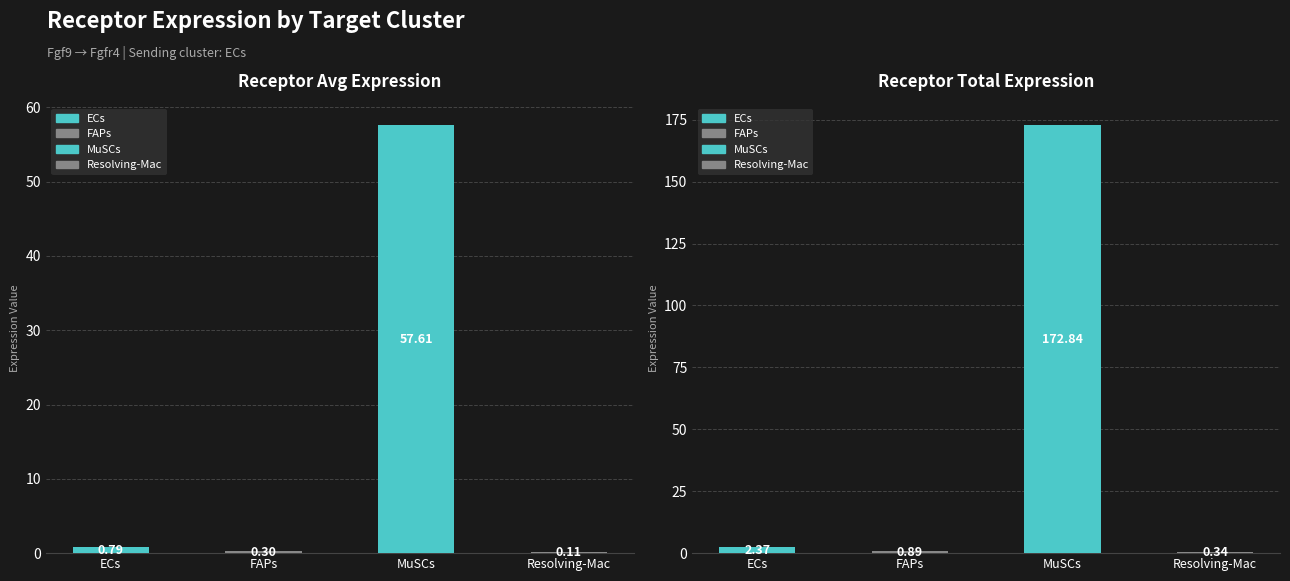

Reading left to right, extract all data points from this chart.

Receptor average expression value: ECs=0.8	FAPs=0.3	MuSCs=57.6	Resolving-Mac=0.1
Receptor total expression value: ECs=2.4	FAPs=0.9	MuSCs=172.8	Resolving-Mac=0.3